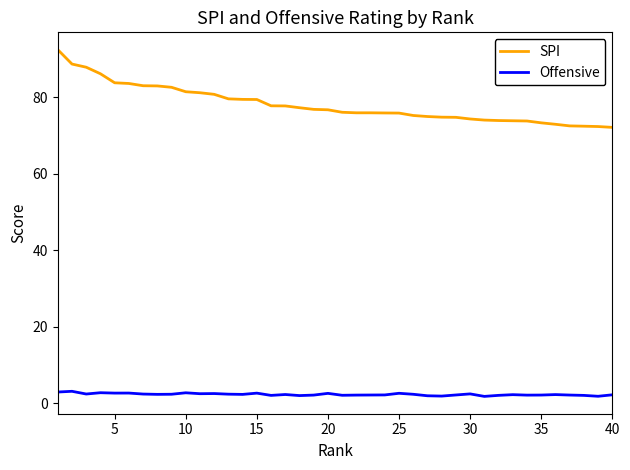

Which series has the largest range (max minus min)?

SPI